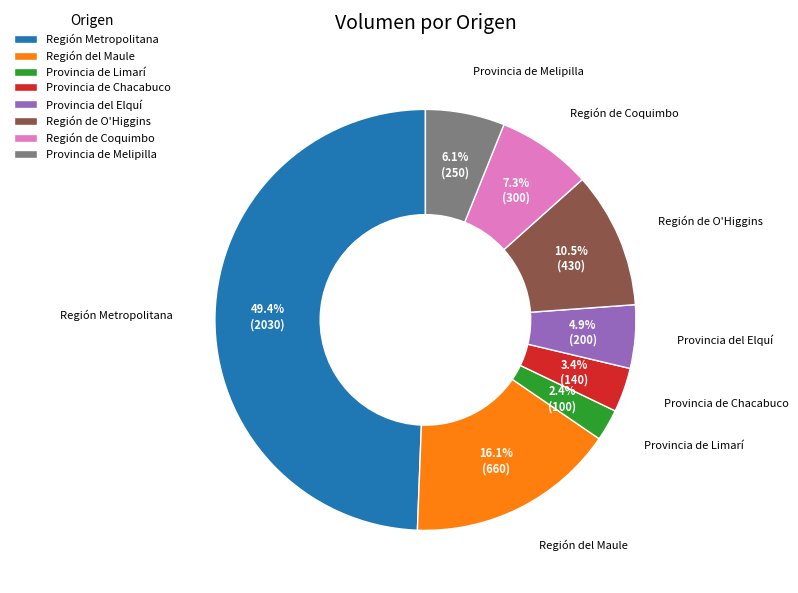

Approximately how many times larger is the value at Provincia de Chacabuco compared to Región de O'Higgins?

0.3